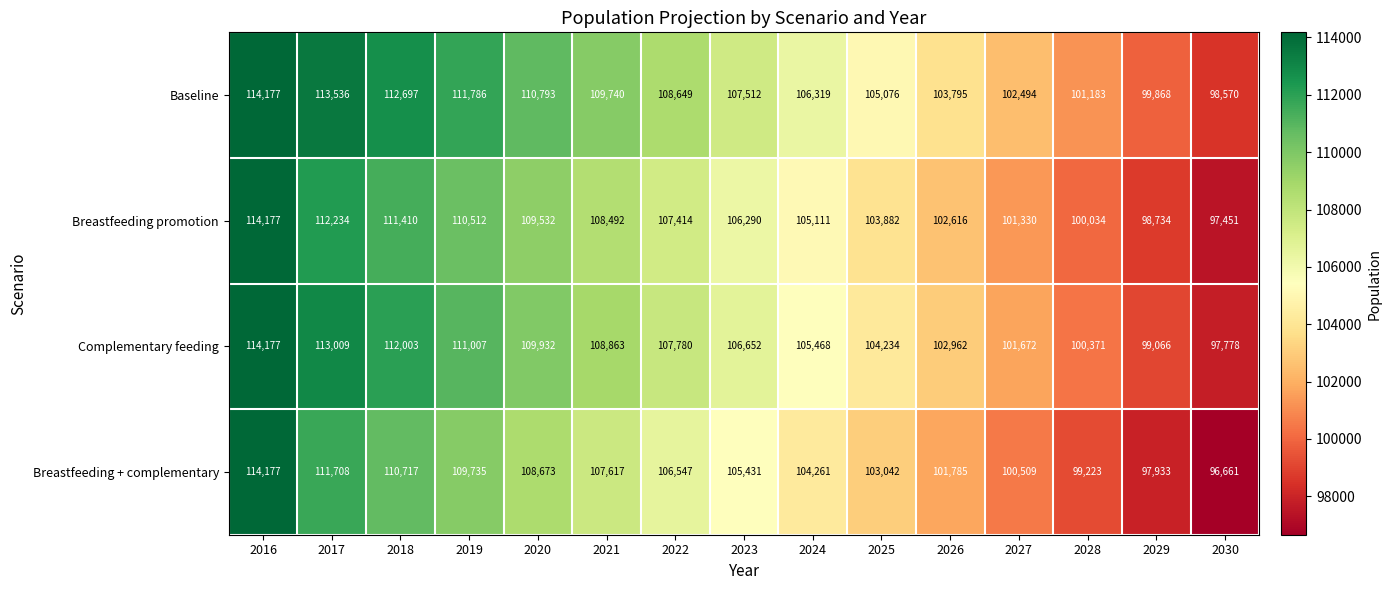

What is the difference between the maximum and minimum values in the Baseline series?

15607